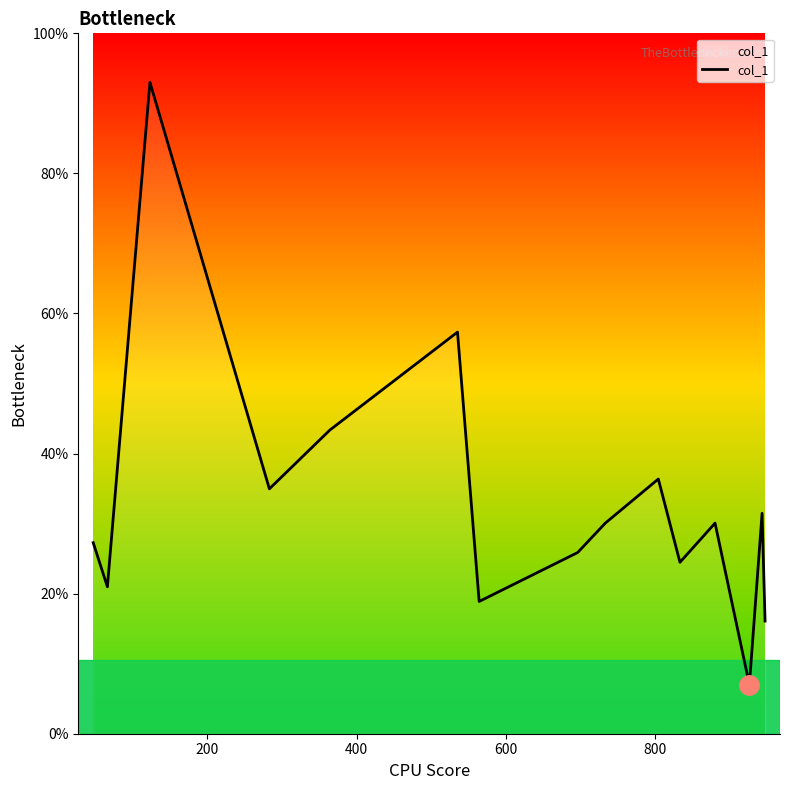

Is this an area chart (filled region under the line)?

Yes